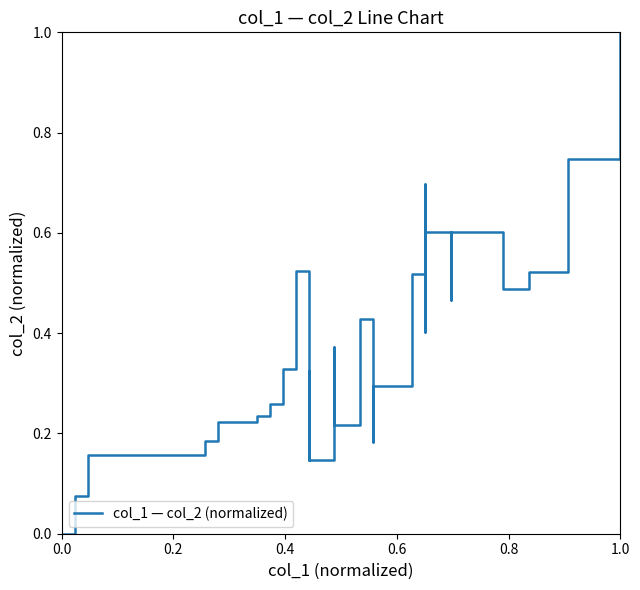

How many positive values are there?

39